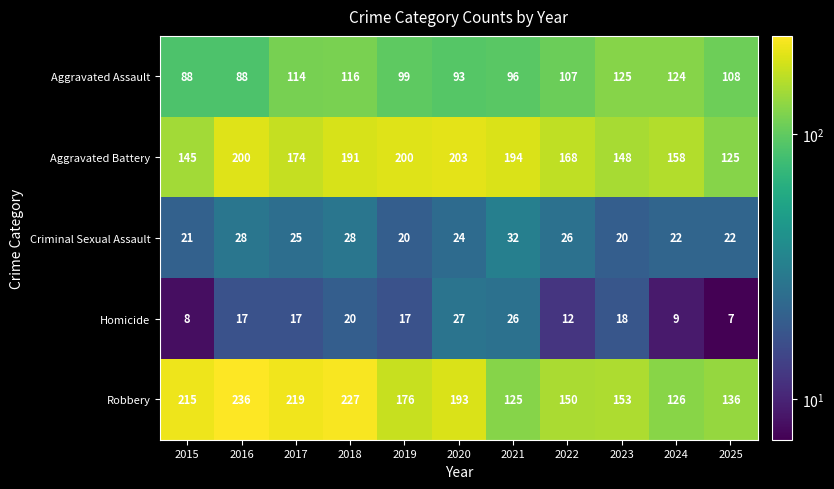

Rank the series by their maximum value, from highest to lowest.

Robbery, Aggravated Battery, Aggravated Assault, Criminal Sexual Assault, Homicide